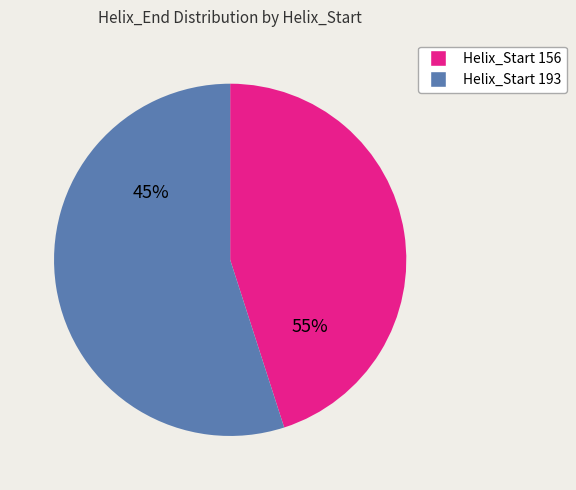

What is the total percentage of 193 and 156?

100.0%